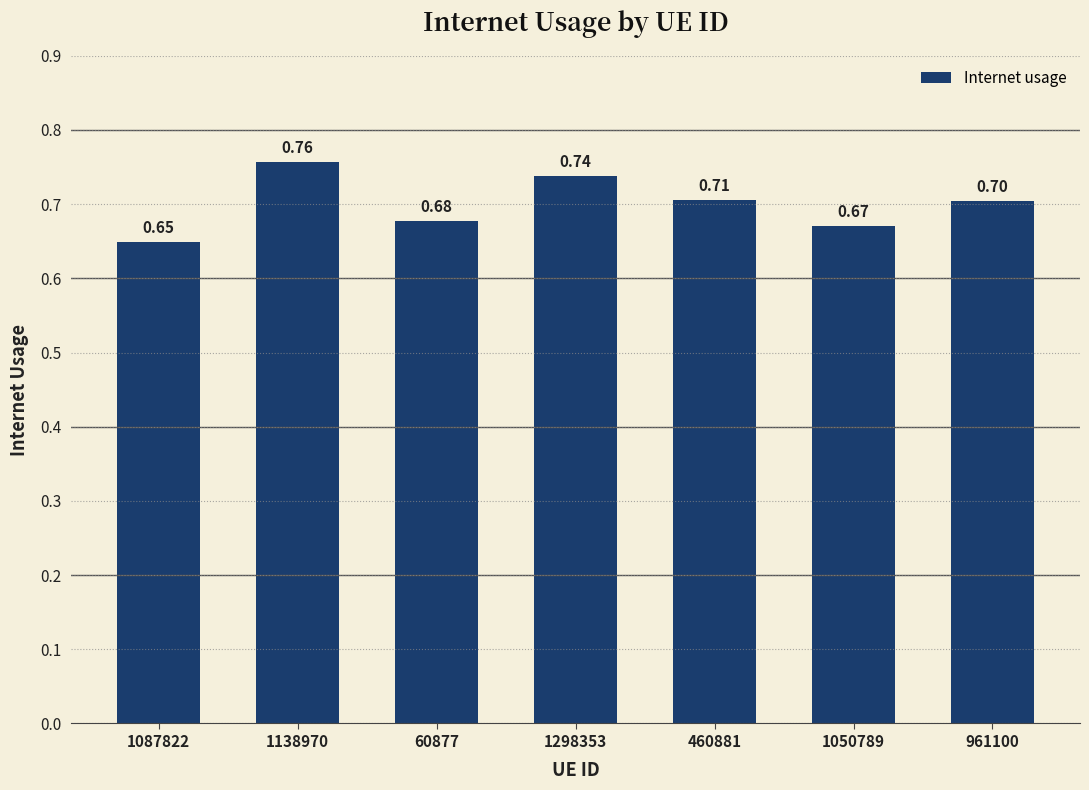

Rank the categories by value from highest to lowest.

1138970, 1298353, 460881, 961100, 60877, 1050789, 1087822